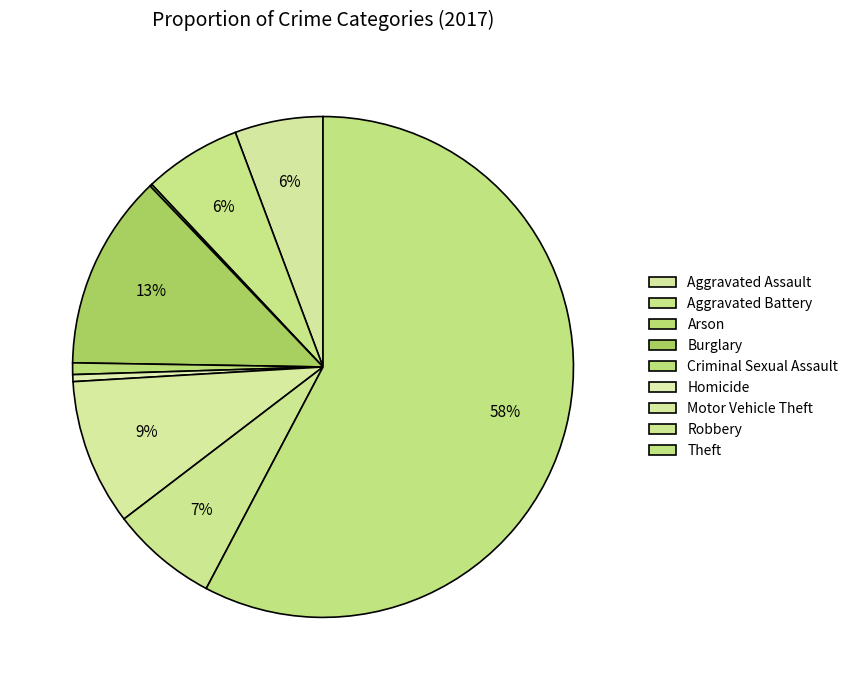

How many slices are in this pie chart?

9